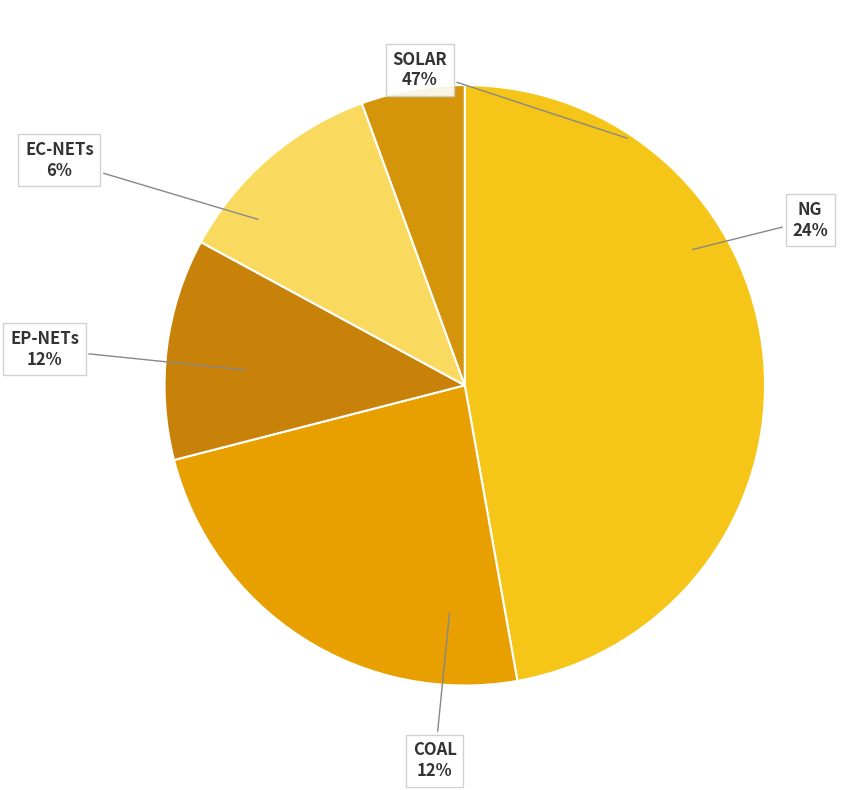

Which slice is the largest?

SOLAR